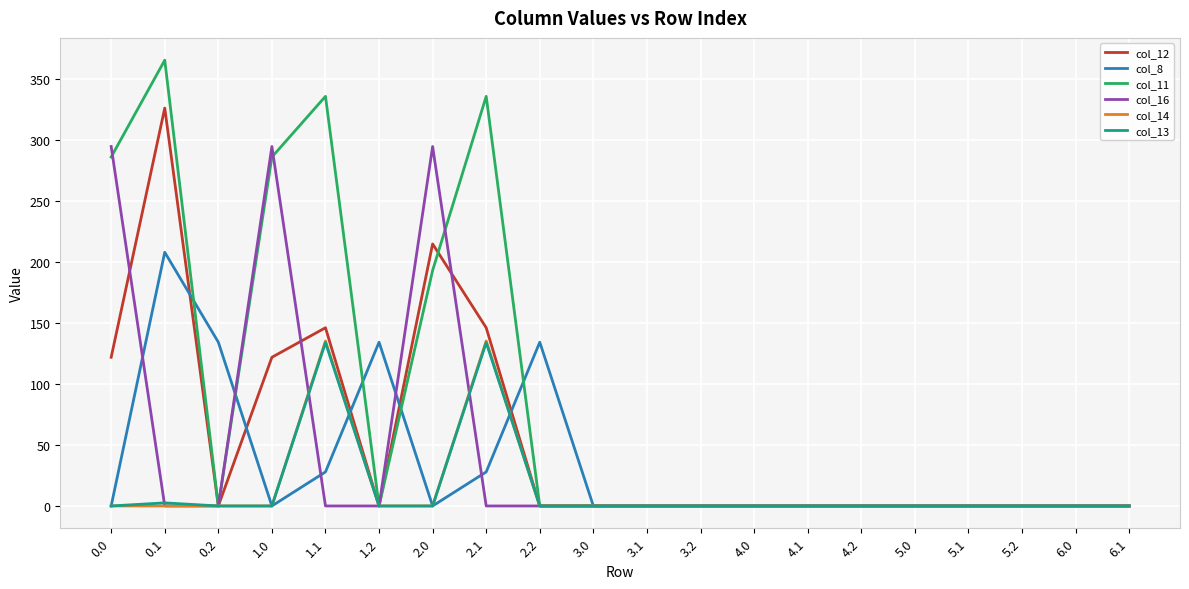

Reading left to right, list all the values displayed in this chart.

col_12: 0.0=121.8	0.1=326.0	0.2=0.0	1.0=121.8	1.1=146.0	1.2=0.0	2.0=214.7	2.1=146.0	2.2=0.0	3.0=0.0	3.1=0.0	3.2=0.0	4.0=0.0	4.1=0.0	4.2=0.0	5.0=0.0	5.1=0.0	5.2=0.0	6.0=0.0	6.1=0.0
col_8: 0.0=0.0	0.1=207.9	0.2=134.2	1.0=0.0	1.1=27.9	1.2=134.2	2.0=0.0	2.1=27.9	2.2=134.2	3.0=0.0	3.1=0.0	3.2=0.0	4.0=0.0	4.1=0.0	4.2=0.0	5.0=0.0	5.1=0.0	5.2=0.0	6.0=0.0	6.1=0.0
col_11: 0.0=285.9	0.1=365.3	0.2=0.0	1.0=285.9	1.1=335.7	1.2=0.0	2.0=193.0	2.1=335.7	2.2=0.0	3.0=0.0	3.1=0.0	3.2=0.0	4.0=0.0	4.1=0.0	4.2=0.0	5.0=0.0	5.1=0.0	5.2=0.0	6.0=0.0	6.1=0.0
col_16: 0.0=294.5	0.1=0.0	0.2=0.0	1.0=294.5	1.1=0.0	1.2=0.0	2.0=294.5	2.1=0.0	2.2=0.0	3.0=0.0	3.1=0.0	3.2=0.0	4.0=0.0	4.1=0.0	4.2=0.0	5.0=0.0	5.1=0.0	5.2=0.0	6.0=0.0	6.1=0.0
col_14: 0.0=0.0	0.1=0.0	0.2=0.0	1.0=0.0	1.1=135.2	1.2=0.0	2.0=0.0	2.1=135.2	2.2=0.0	3.0=0.0	3.1=0.0	3.2=0.0	4.0=0.0	4.1=0.0	4.2=0.0	5.0=0.0	5.1=0.0	5.2=0.0	6.0=0.0	6.1=0.0
col_13: 0.0=0.0	0.1=2.5	0.2=0.0	1.0=0.0	1.1=133.9	1.2=0.0	2.0=0.0	2.1=133.9	2.2=0.0	3.0=0.0	3.1=0.0	3.2=0.0	4.0=0.0	4.1=0.0	4.2=0.0	5.0=0.0	5.1=0.0	5.2=0.0	6.0=0.0	6.1=0.0